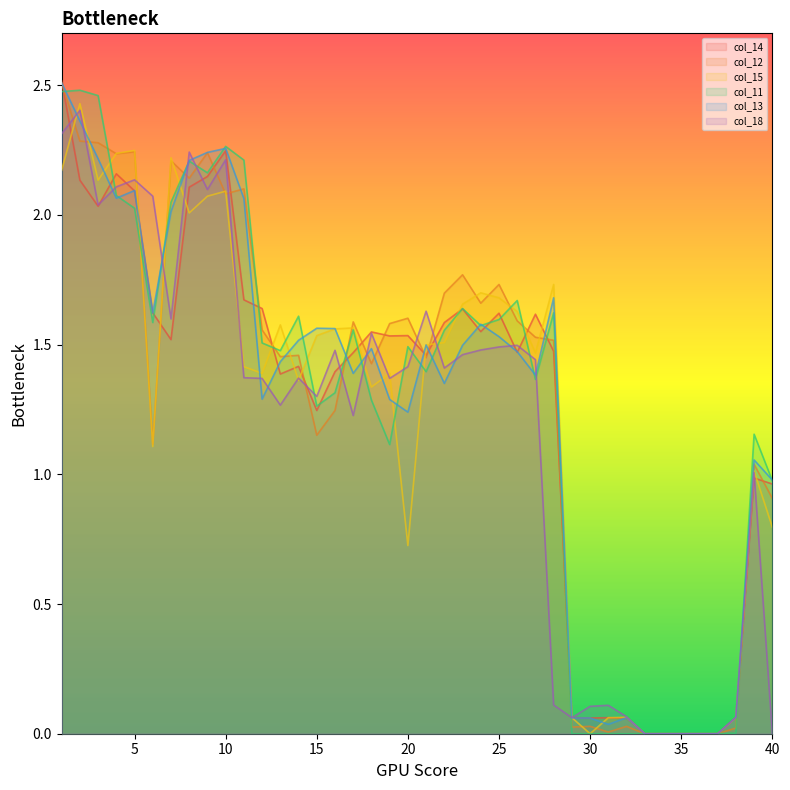

True or false: col_13 and col_15 intersect in this chart.

True